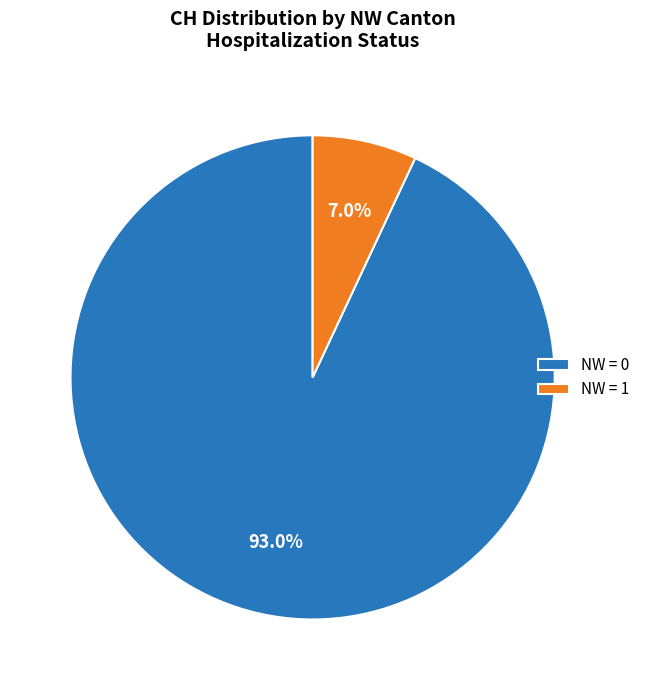

How many segments does this pie chart have?

2